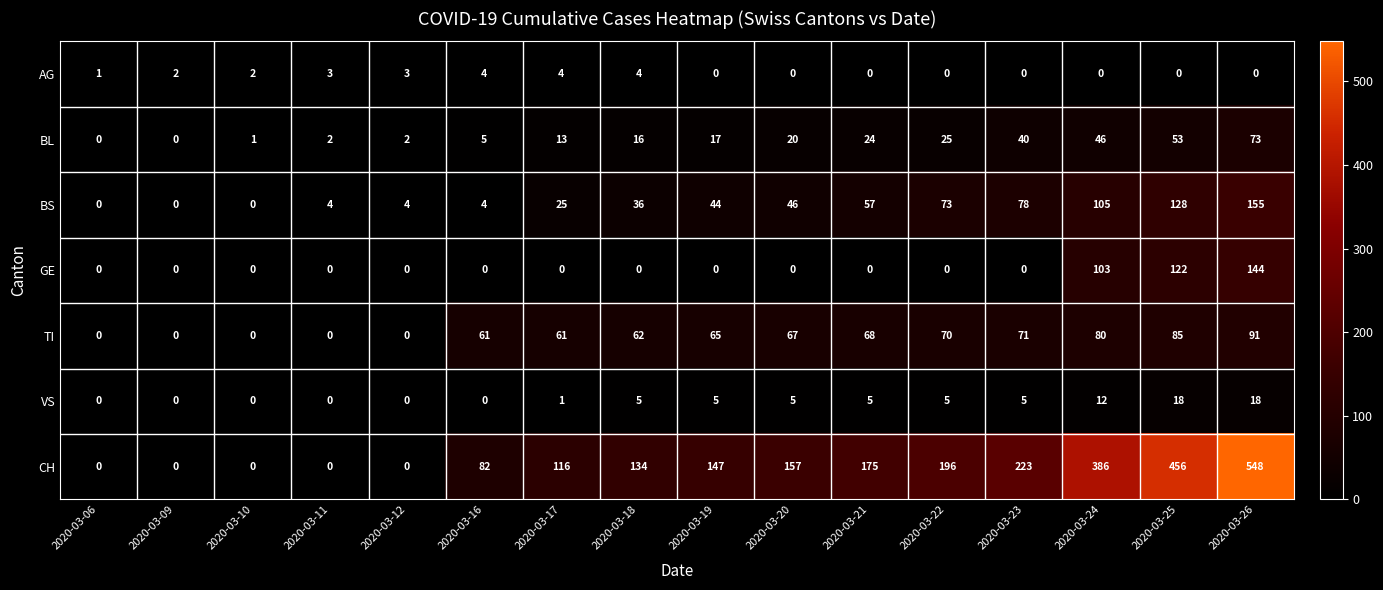

True or false: VS has a value of 1 at 2020-03-21.

False